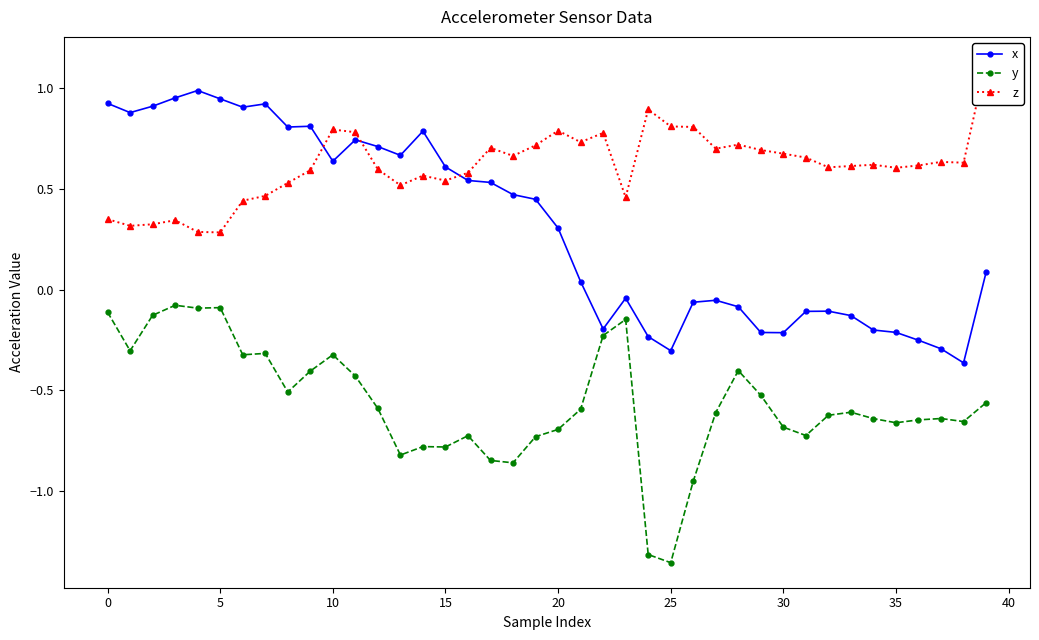

What is the label of the 39th point from the left?

38